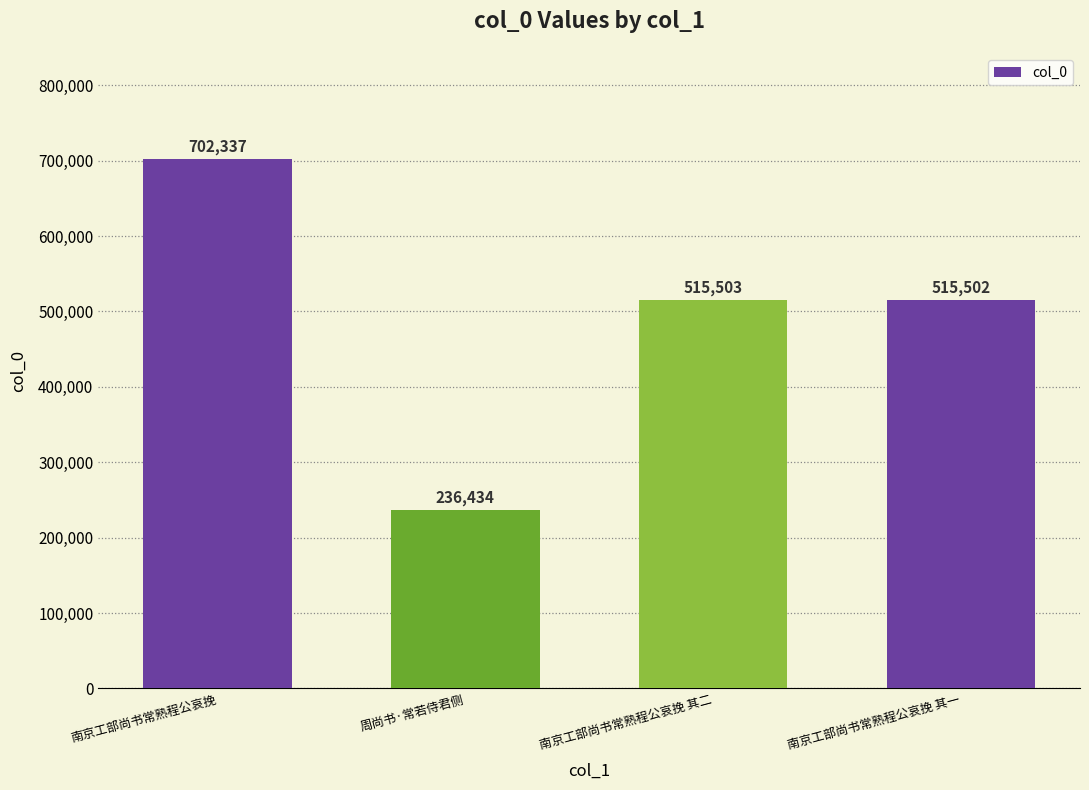

What position from the right is 南京工部尚书常熟程公哀挽?

4